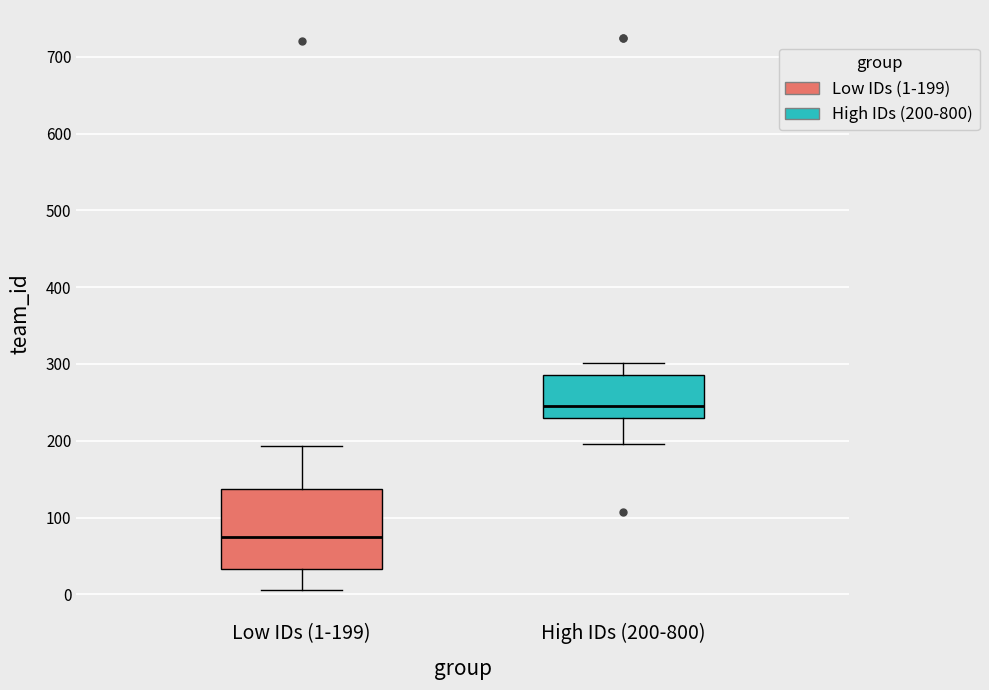

Reading left to right, read every box against the y-axis: the position of its median line, the range the box covers, and the ends of its whiskers. The values are not printed on the chart, so give them approximately, as read against the axis.

Low IDs (1-199): median 70, box 30 to 140, whiskers 10 to 190
High IDs (200-800): median 250, box 230 to 290, whiskers 200 to 300